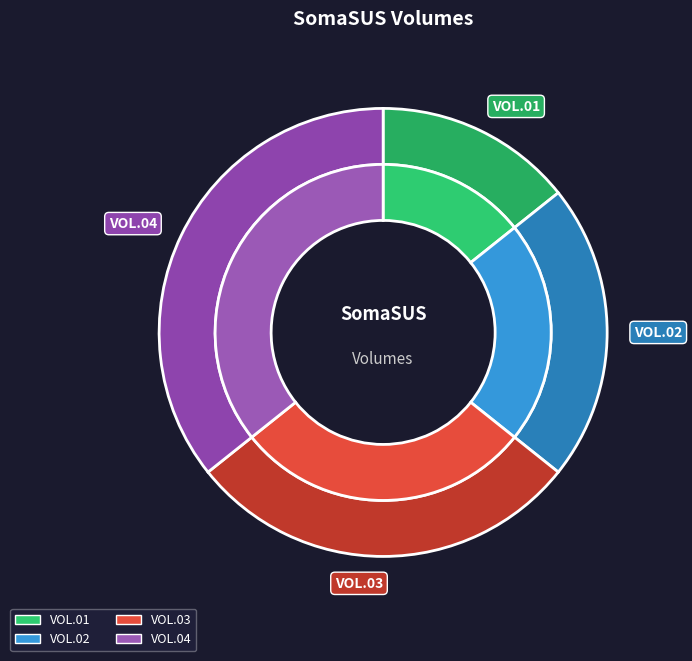

Count the number of slices in the pie.

4